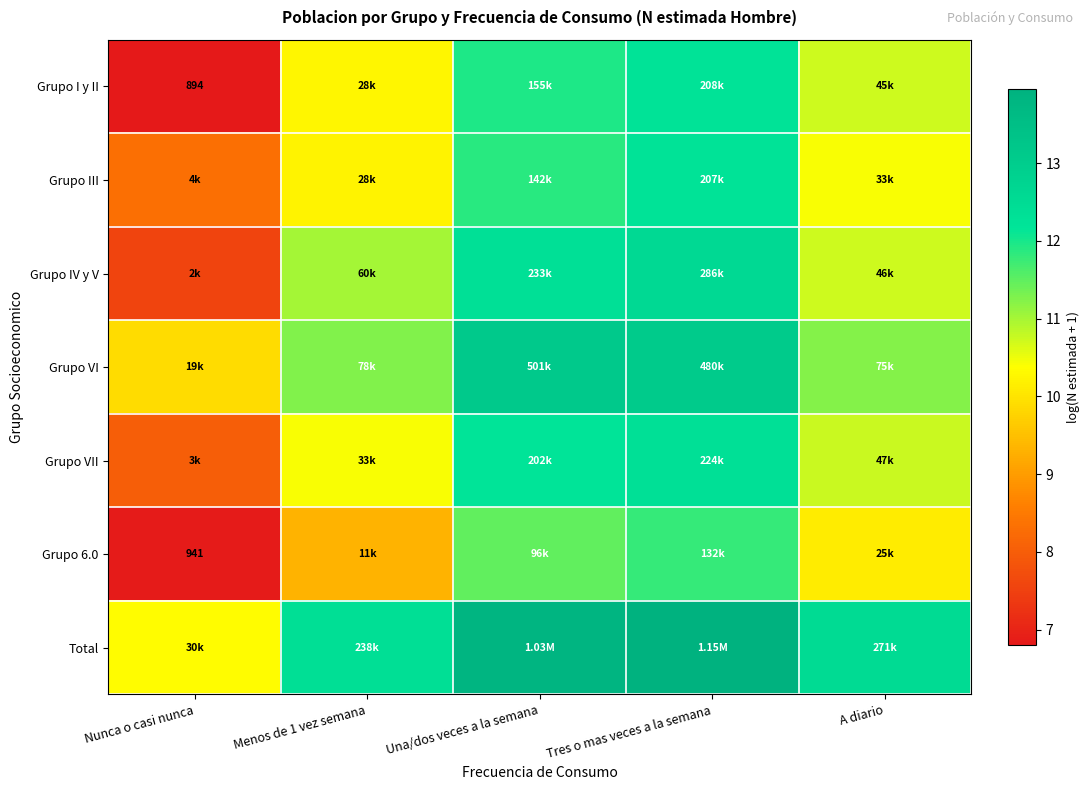

How many data points in Grupo 6.0 are less than 10?

2